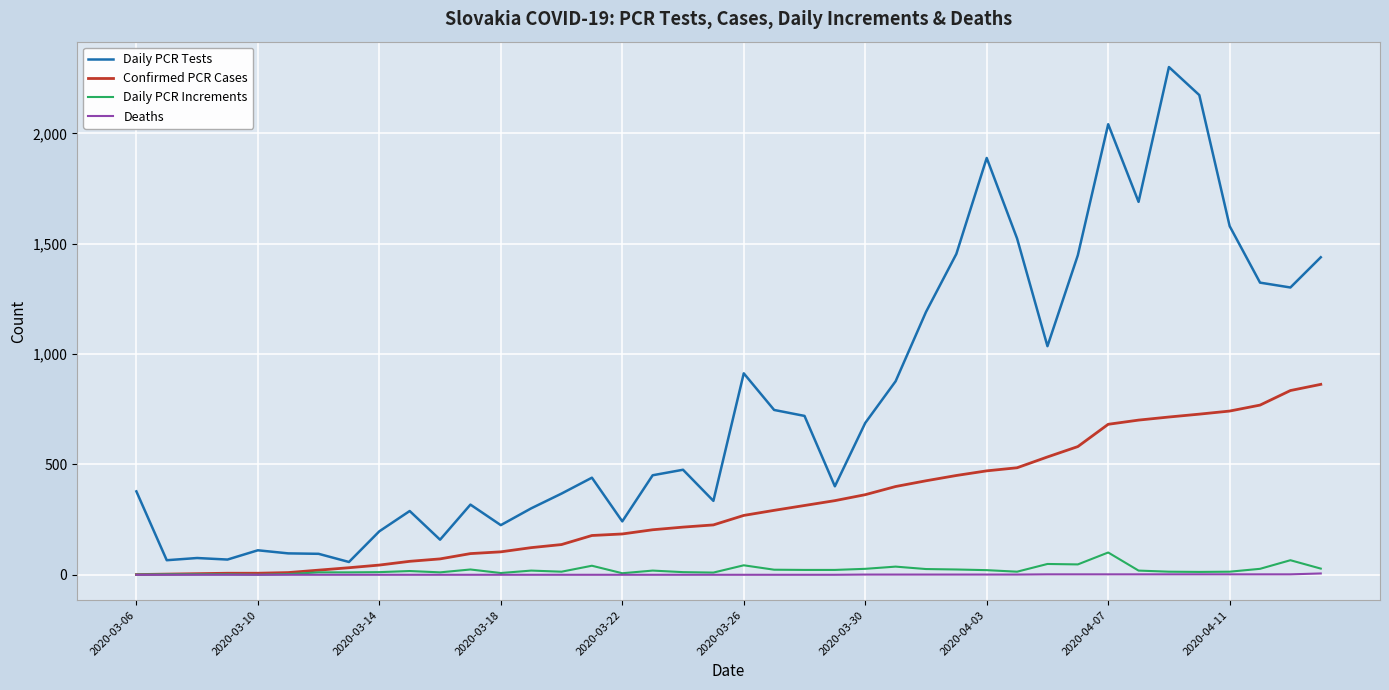

Which series has the largest total across all categories?

Daily PCR Tests